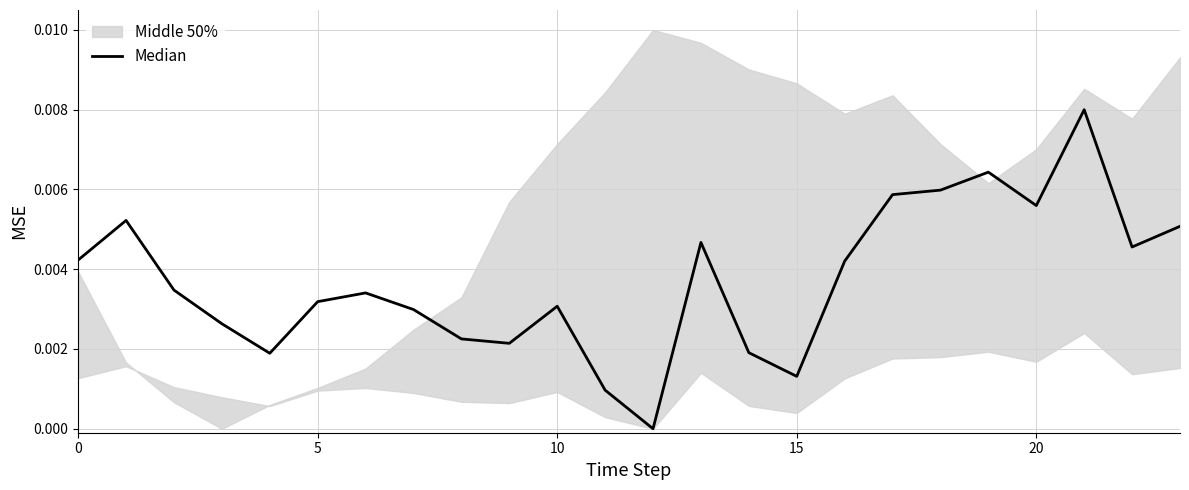

Which has a higher value, 9 or 17?

17